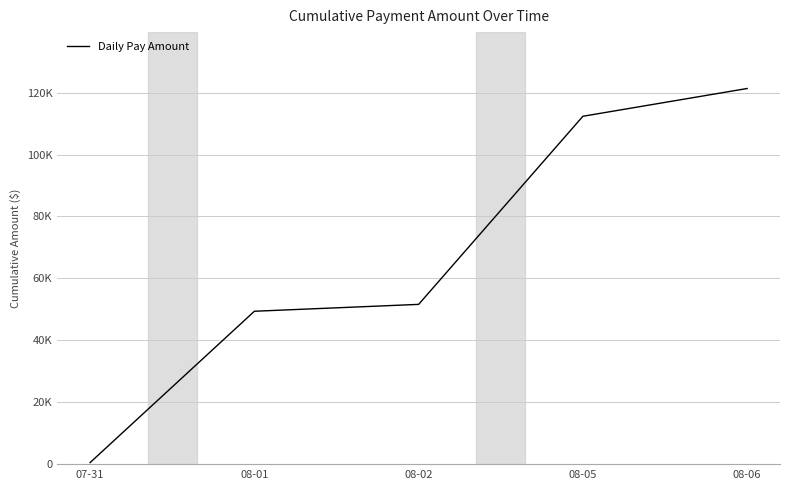

Is this an area chart (filled region under the line)?

No